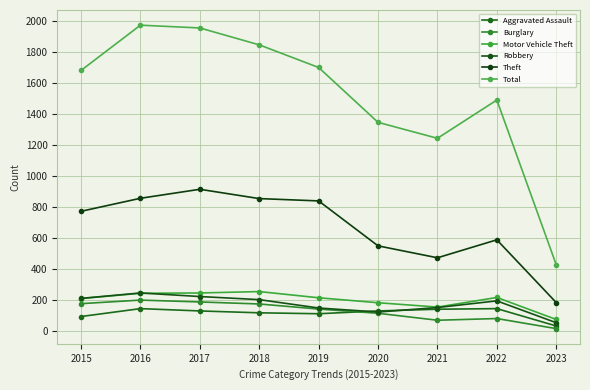

How many values in the Total series are below 1683?

4